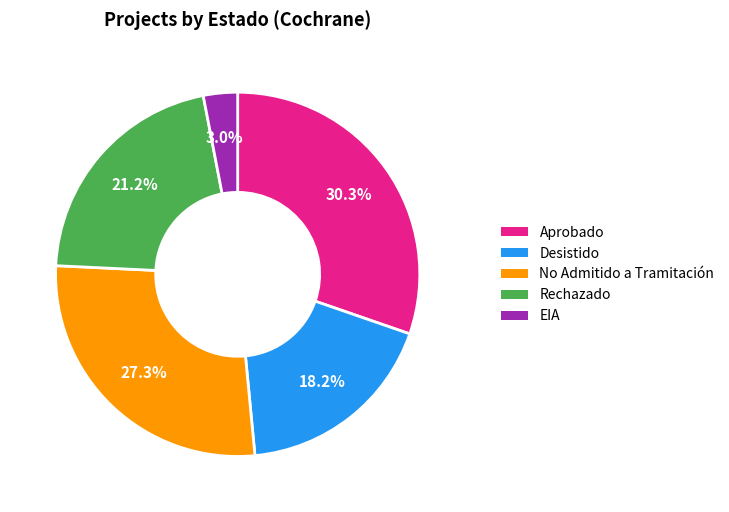

To the nearest percent, what is the average slice percentage?

20%